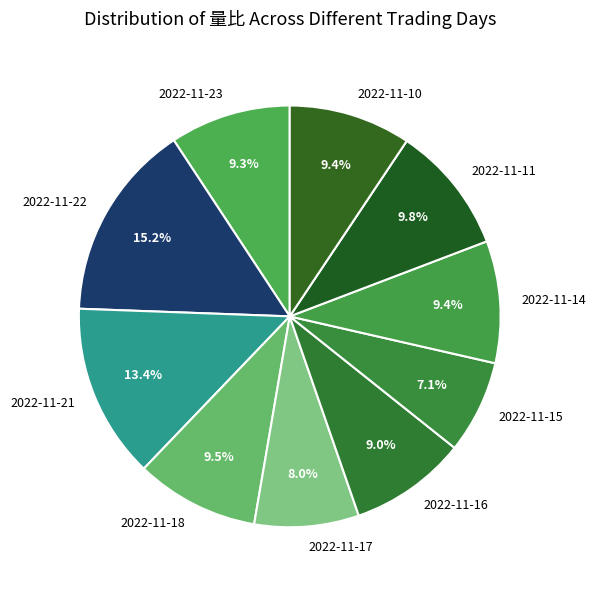

How much of the chart is everything except 2022-11-21?

86.6%